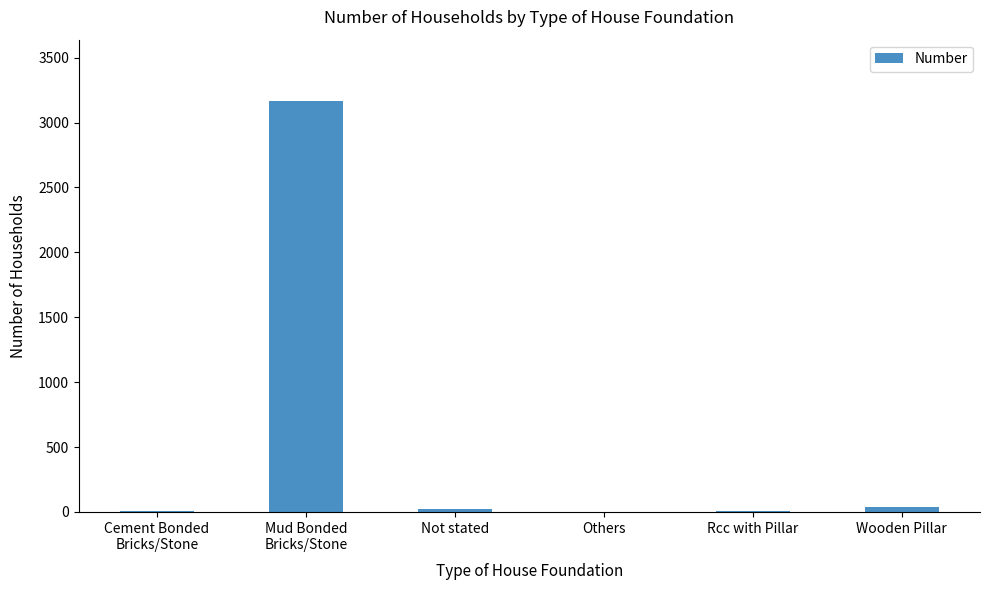

How many categories are shown in the chart?

6